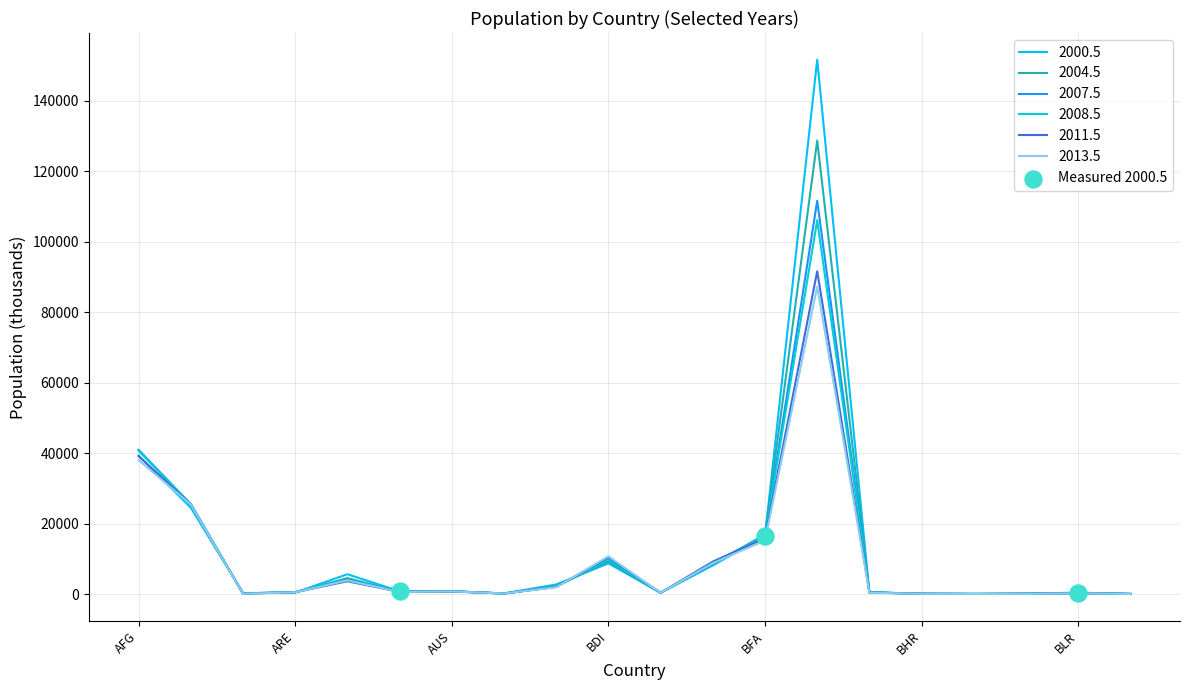

Which series has the largest range (max minus min)?

2000.5